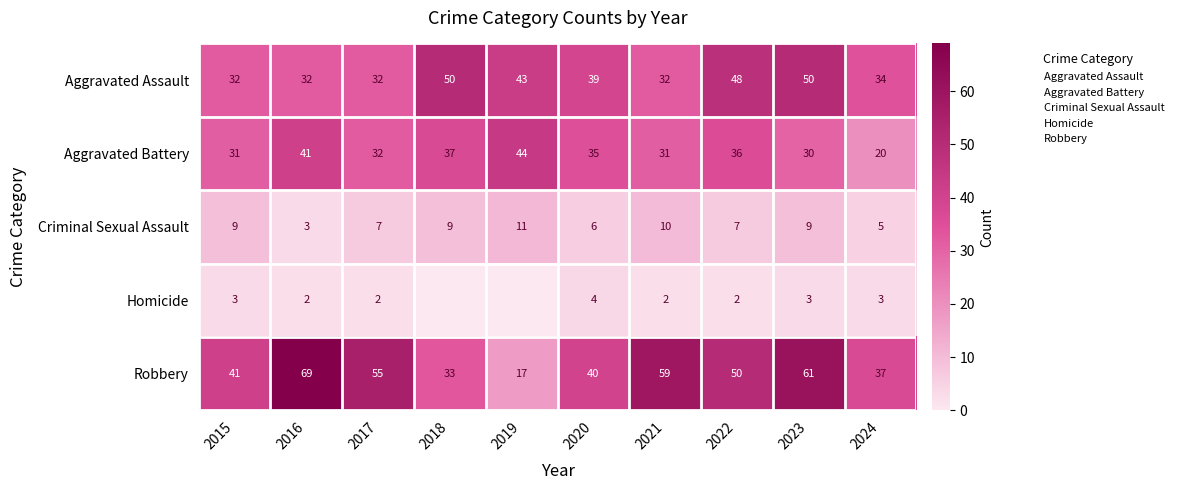

At which category is the sum across all series the highest?

2023